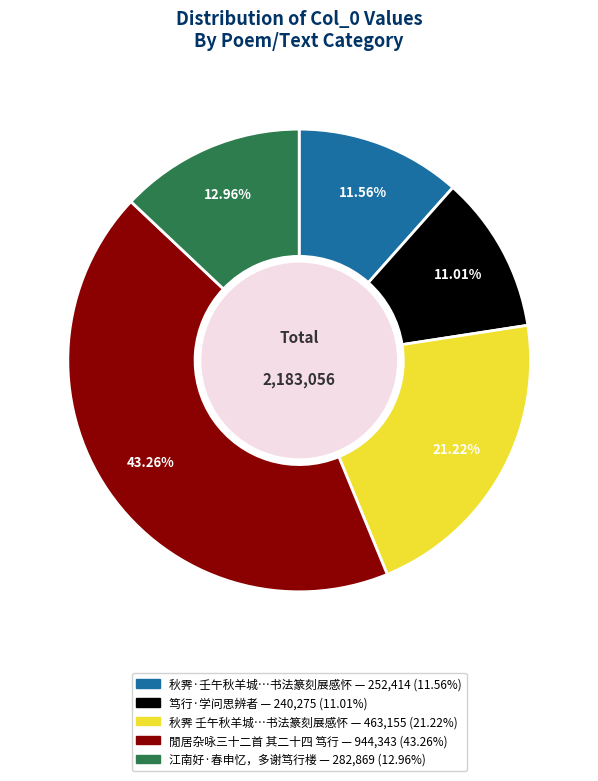

How many segments does this pie chart have?

5